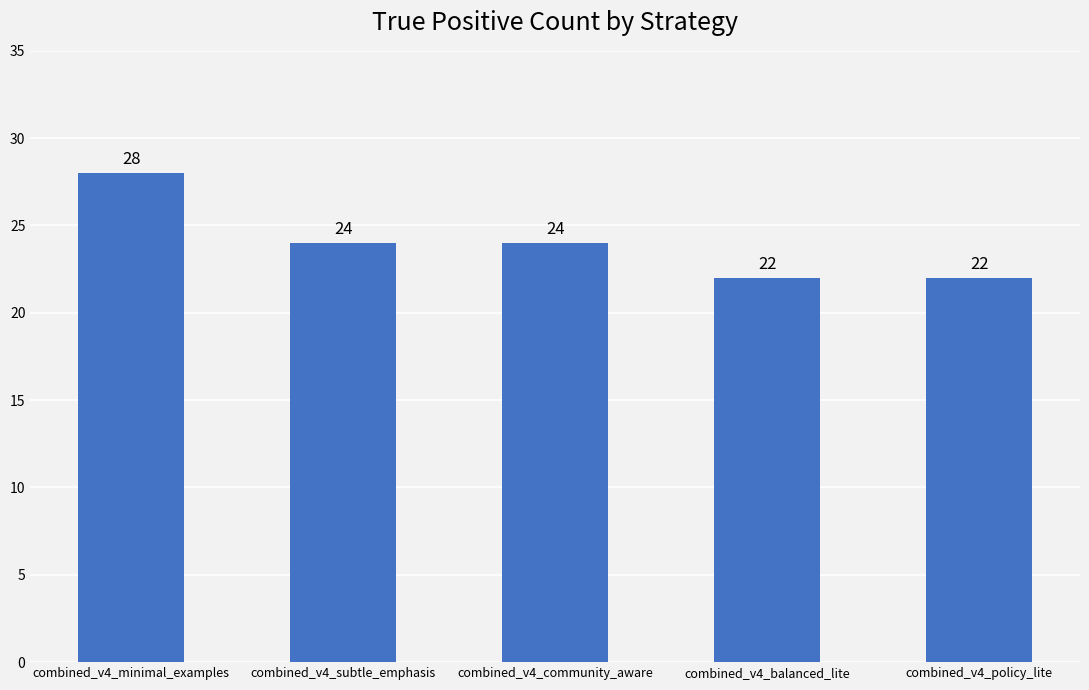

How many categories are shown in the chart?

5